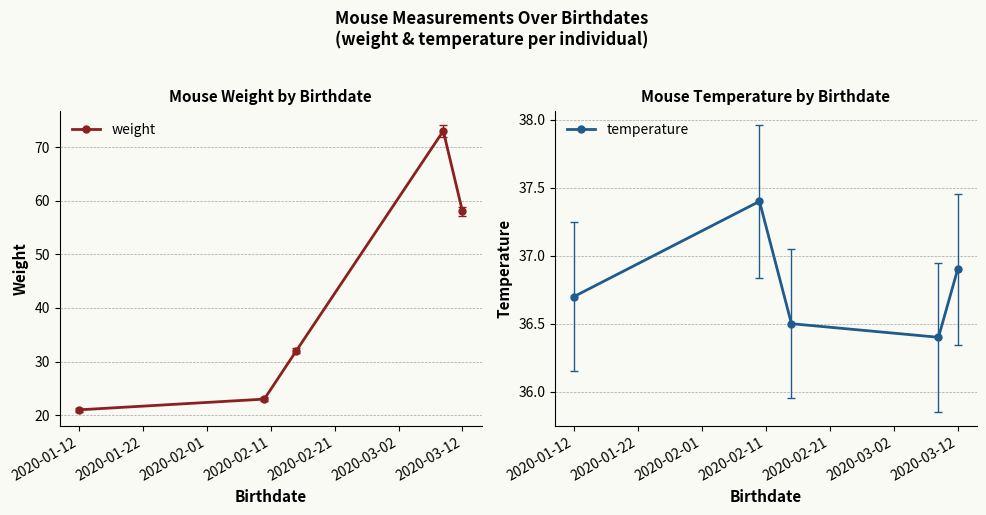

Which series has the widest spread of values?

weight